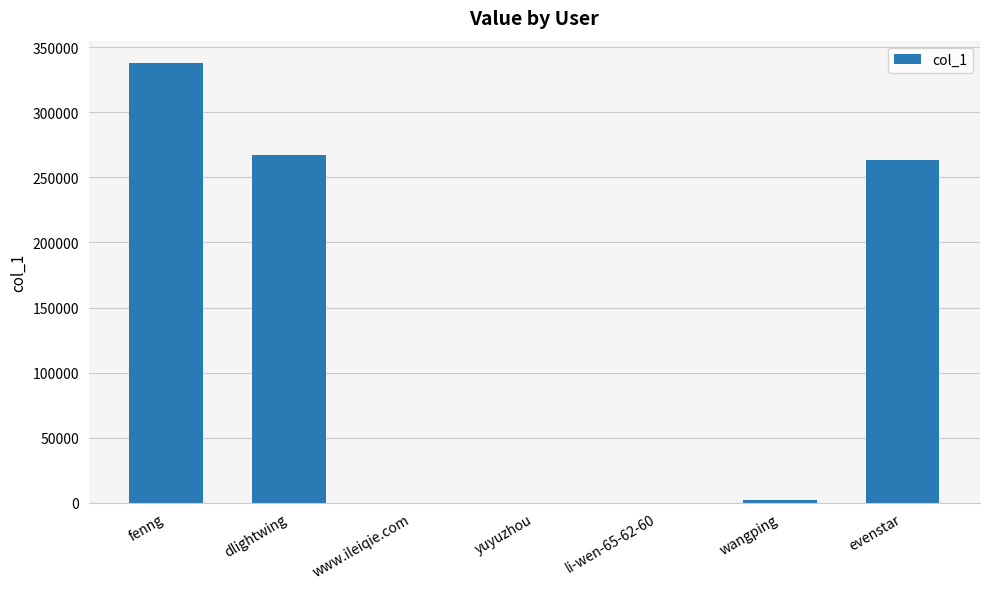

Count the number of data series in this chart.

1